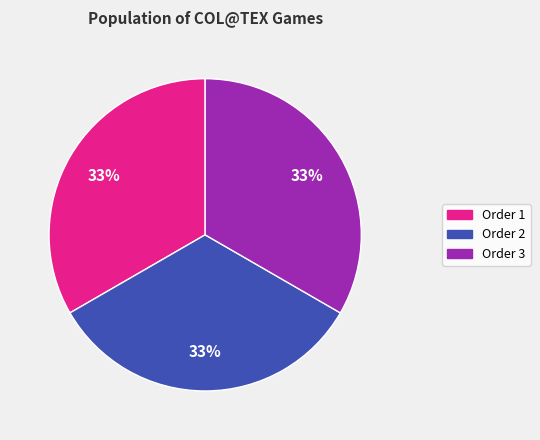

How many segments does this pie chart have?

3